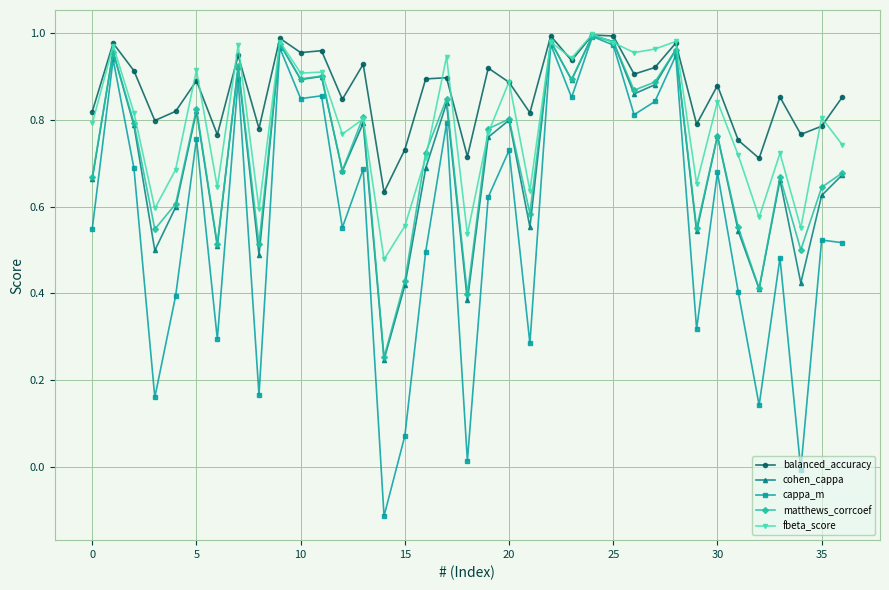

Which series has the largest total across all categories?

balanced_accuracy